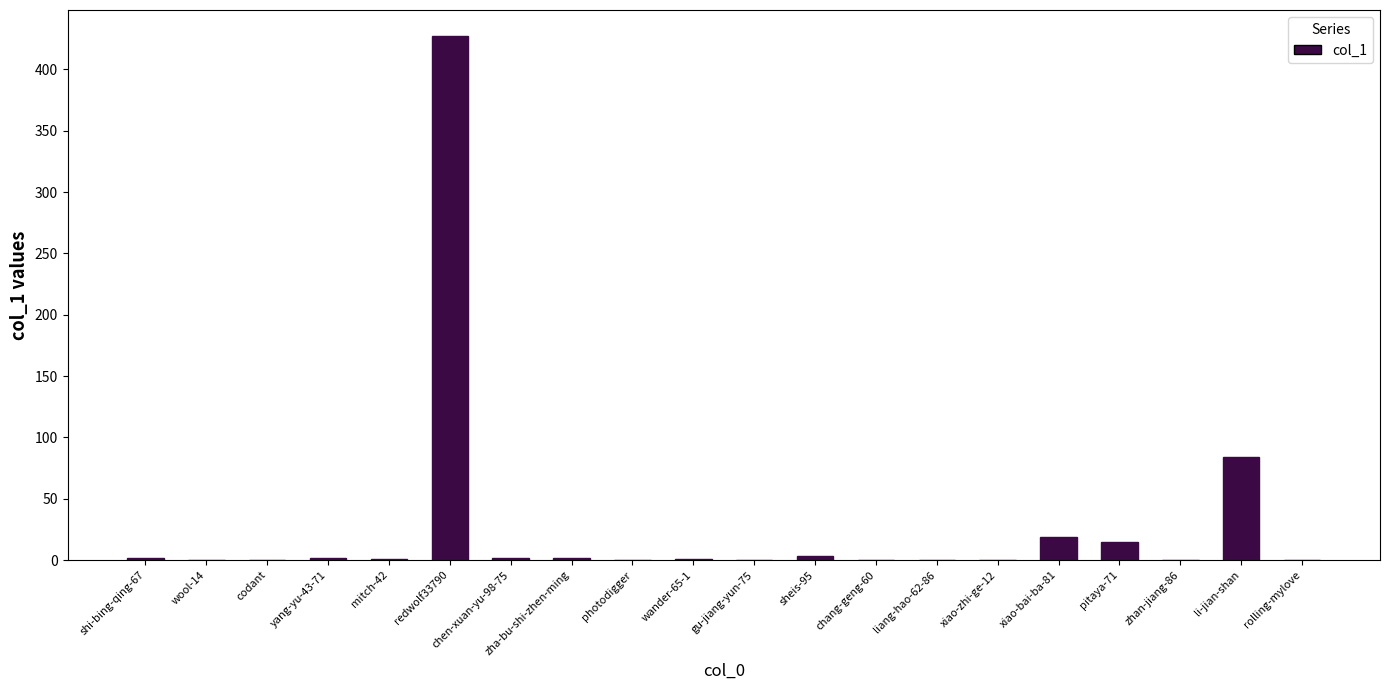

What value does the data have at chen-xuan-yu-98-75?

2